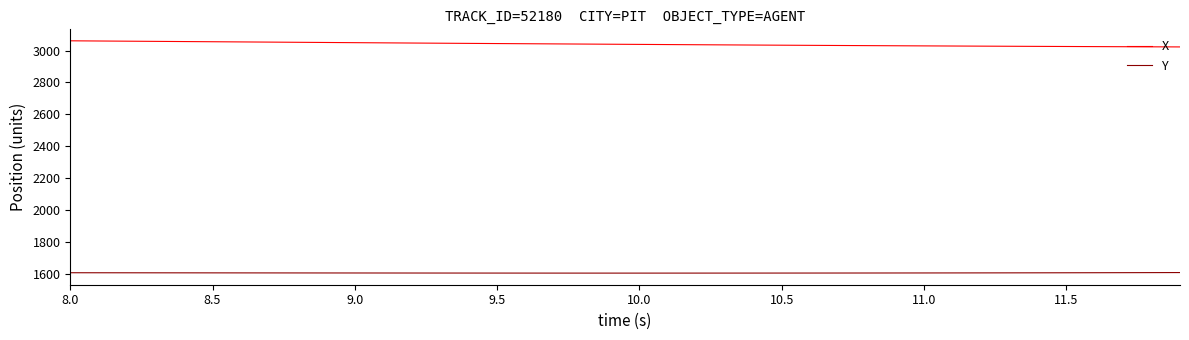

True or false: Y and X intersect in this chart.

False